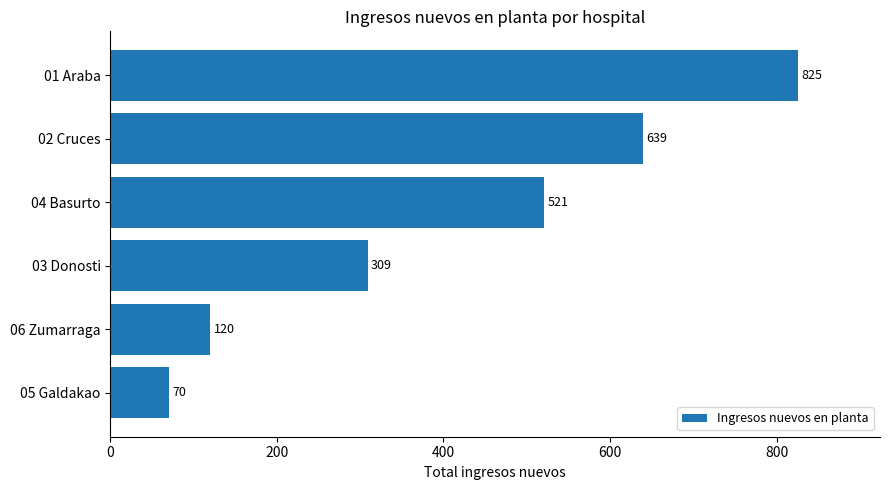

Is it true that the value at 04 Basurto is 521?

True